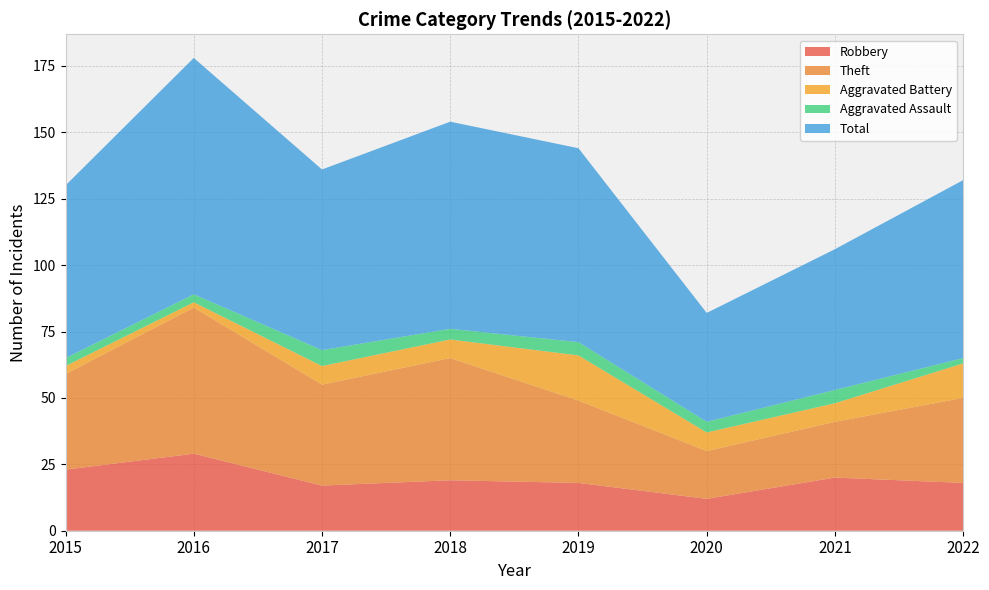

Reading right to left, transcribe all the data shown in this chart.

Robbery: 18	20	12	18	19	17	29	23
Theft: 32	21	18	31	46	38	55	36
Aggravated Battery: 13	7	7	17	7	7	2	3
Aggravated Assault: 2	5	4	5	4	6	3	3
Total: 67	53	41	73	78	68	89	65